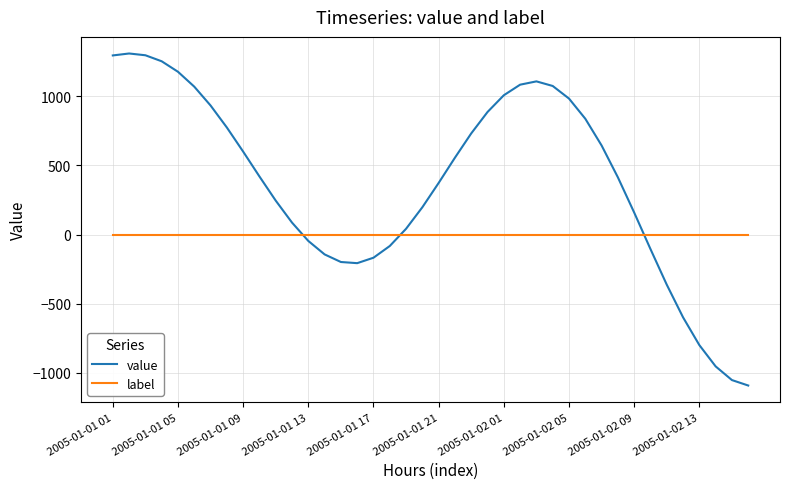

What is the minimum value for value?

-1092.1